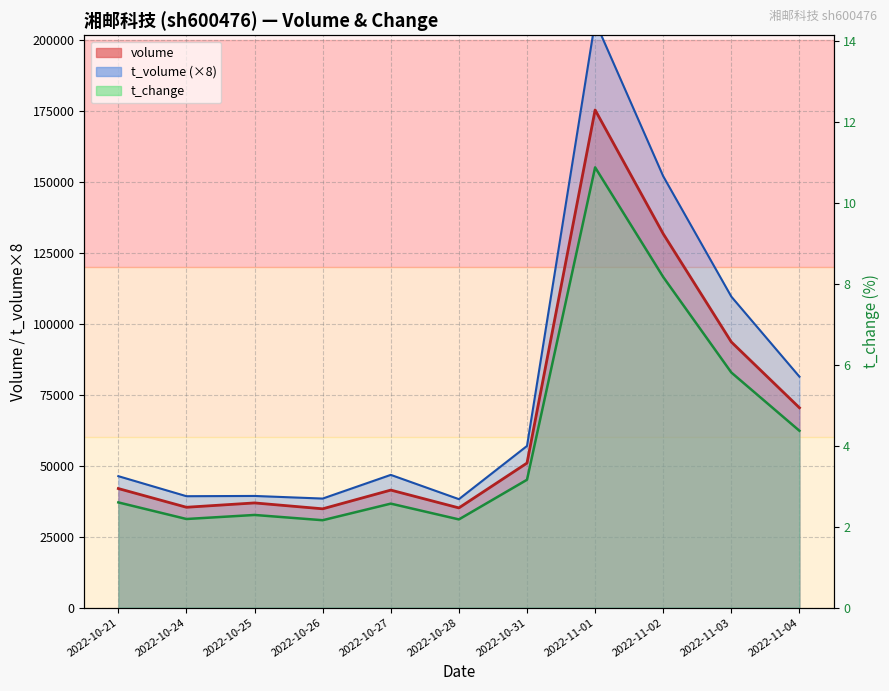

Is it true that t_volume equals 25408.7 at 2022-10-28?

False